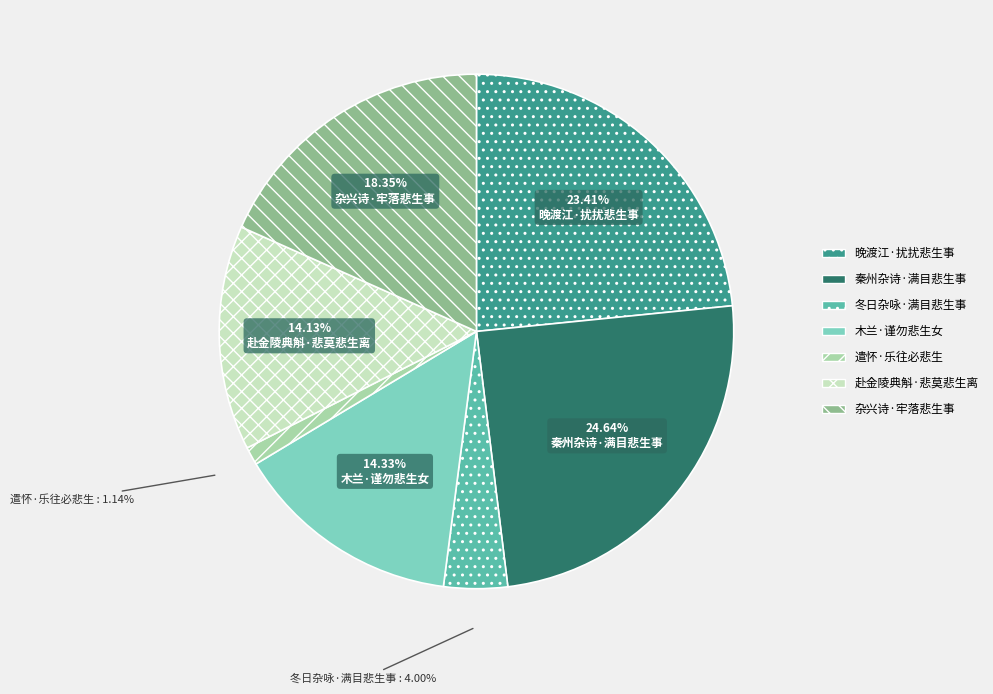

Is there a majority slice in this chart?

No